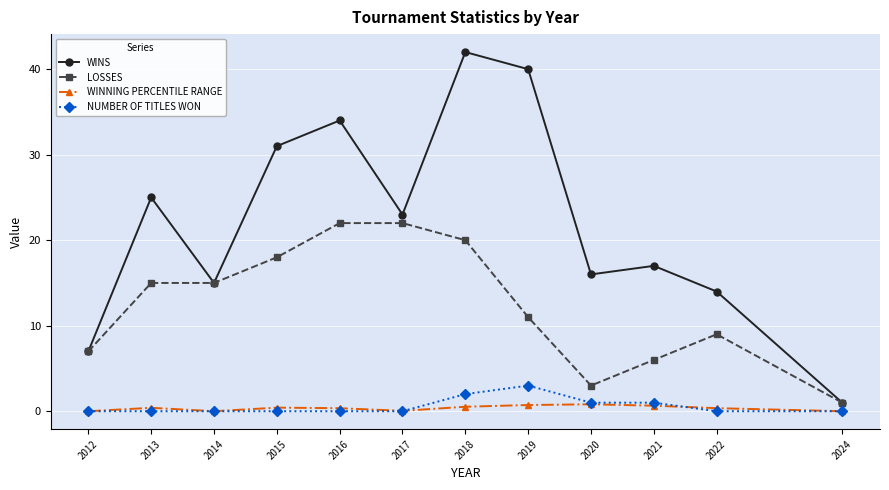

Which series has the widest spread of values?

WINS